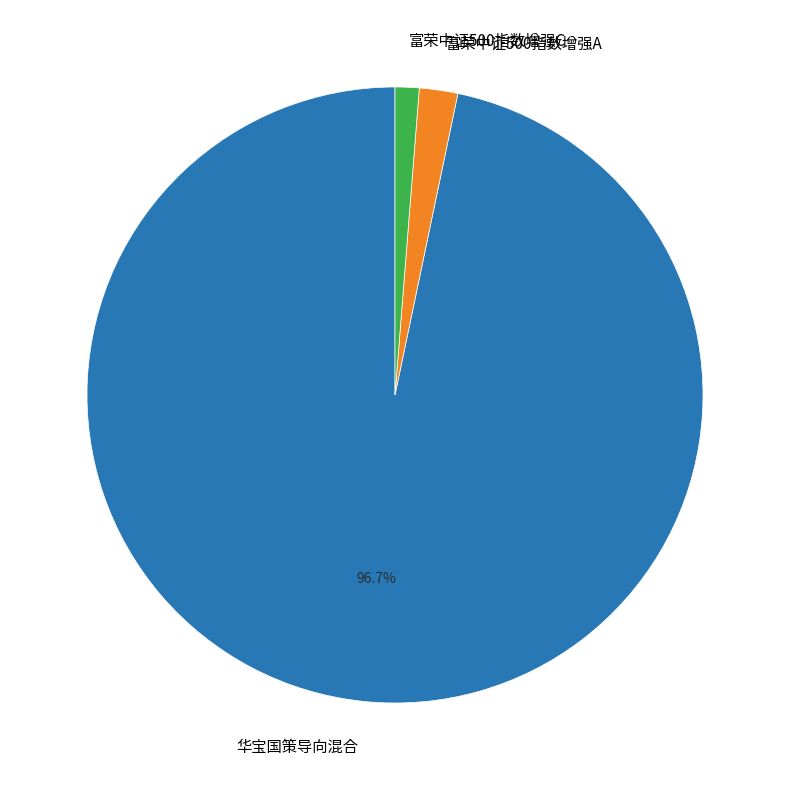

To the nearest percent, what percentage of the pie is 富荣中证500指数增强C?

1%